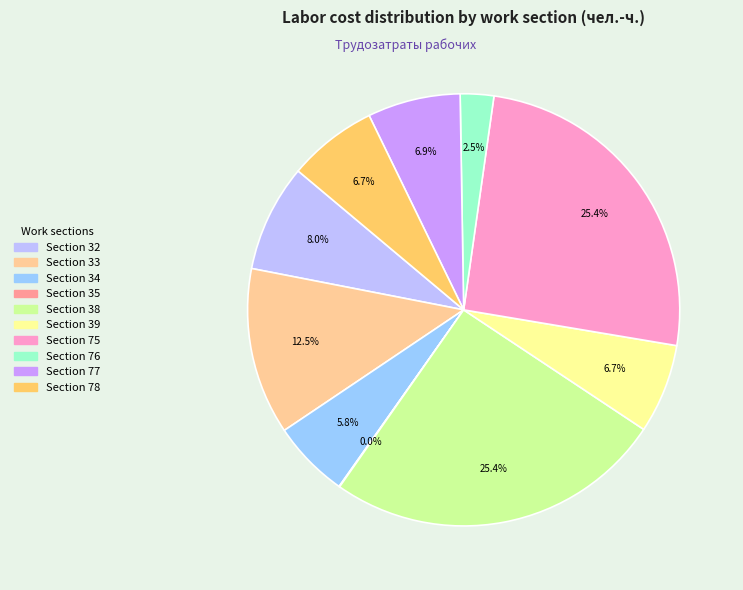

Is there a majority slice in this chart?

No